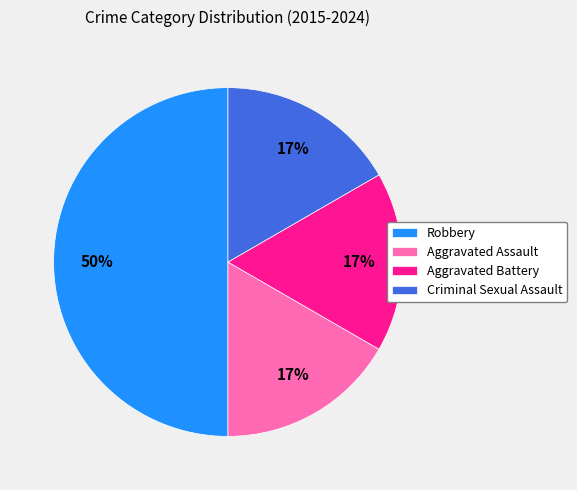

What is the ratio of the value at Criminal Sexual Assault to the value at Aggravated Battery?

1.0